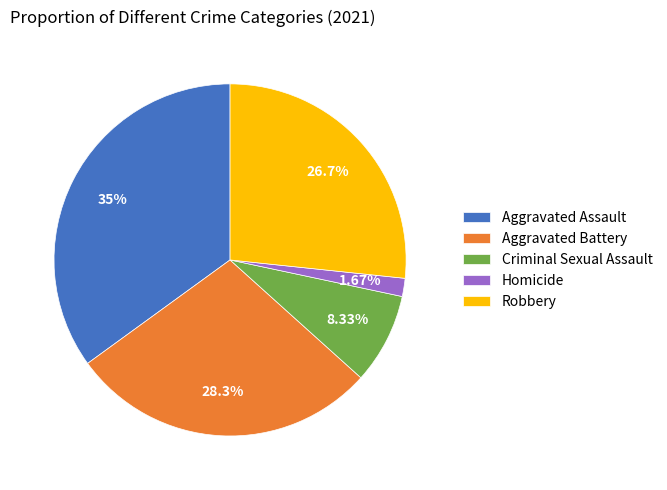

How much of the chart is everything except Robbery?

73.3%